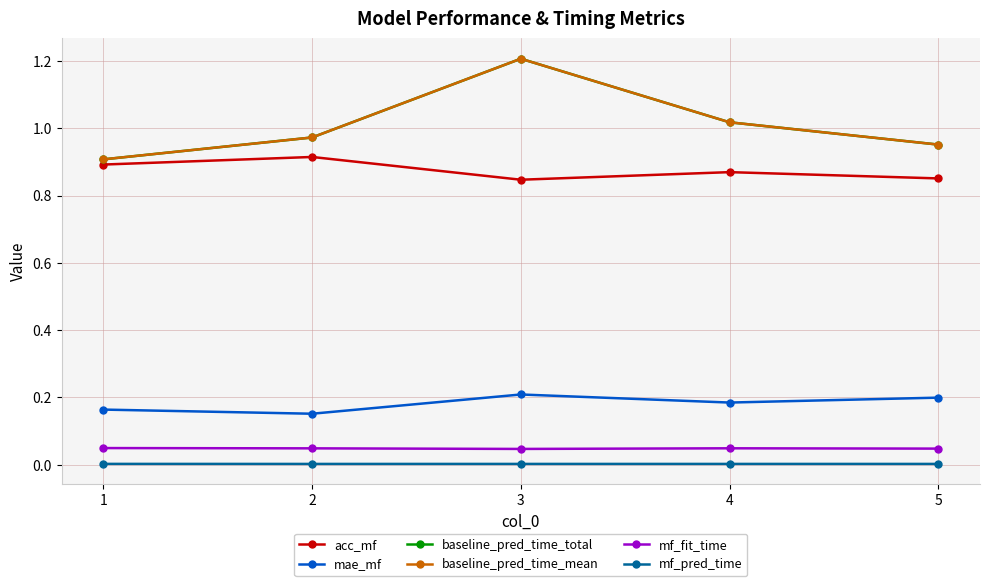

Which label corresponds to the largest value in the chart?

3